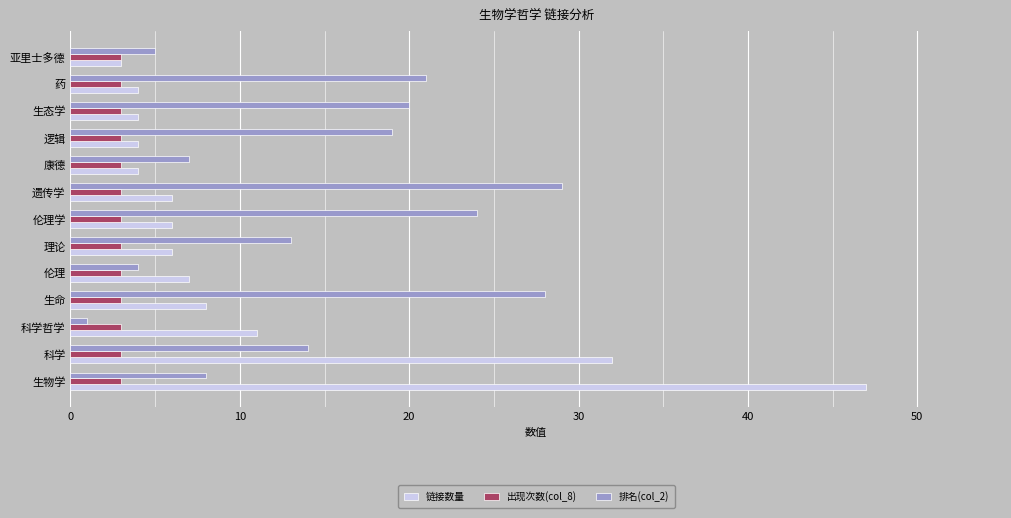

What is the minimum value for 排名(col_2)?

1